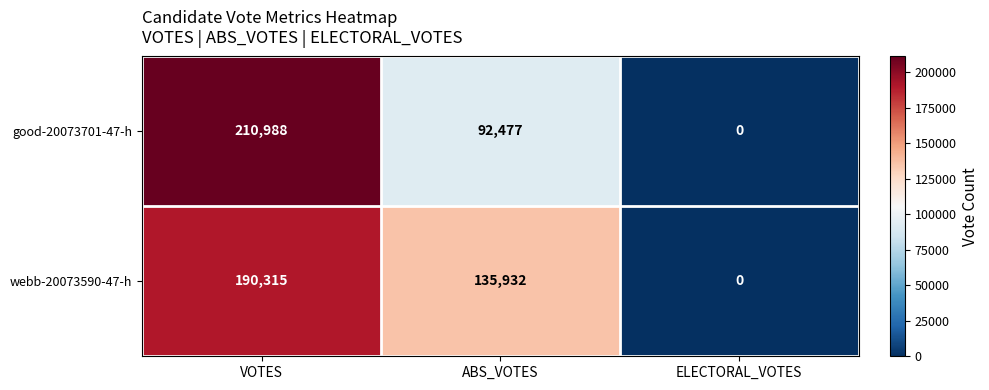

Reading right to left, extract all data points from this chart.

good-20073701-47-h: ELECTORAL_VOTES=0	ABS_VOTES=92477	VOTES=210988
webb-20073590-47-h: ELECTORAL_VOTES=0	ABS_VOTES=135932	VOTES=190315